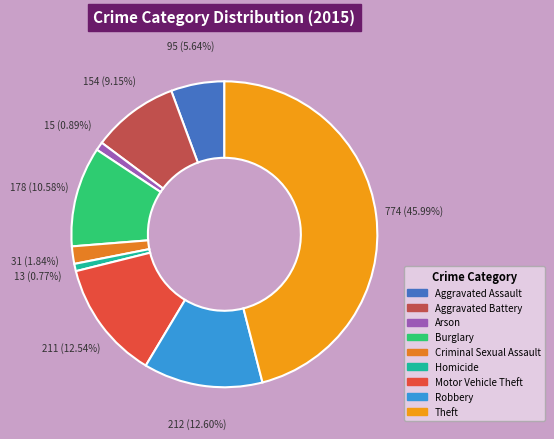

True or false: Aggravated Assault accounts for 15% of the total.

False